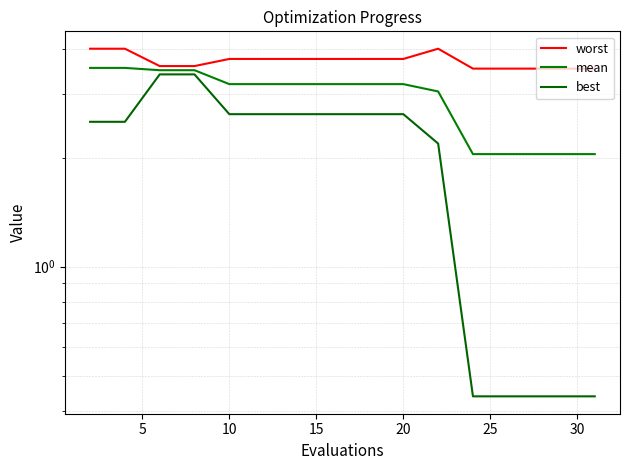

Rank the series by their maximum value, from highest to lowest.

worst, mean, best